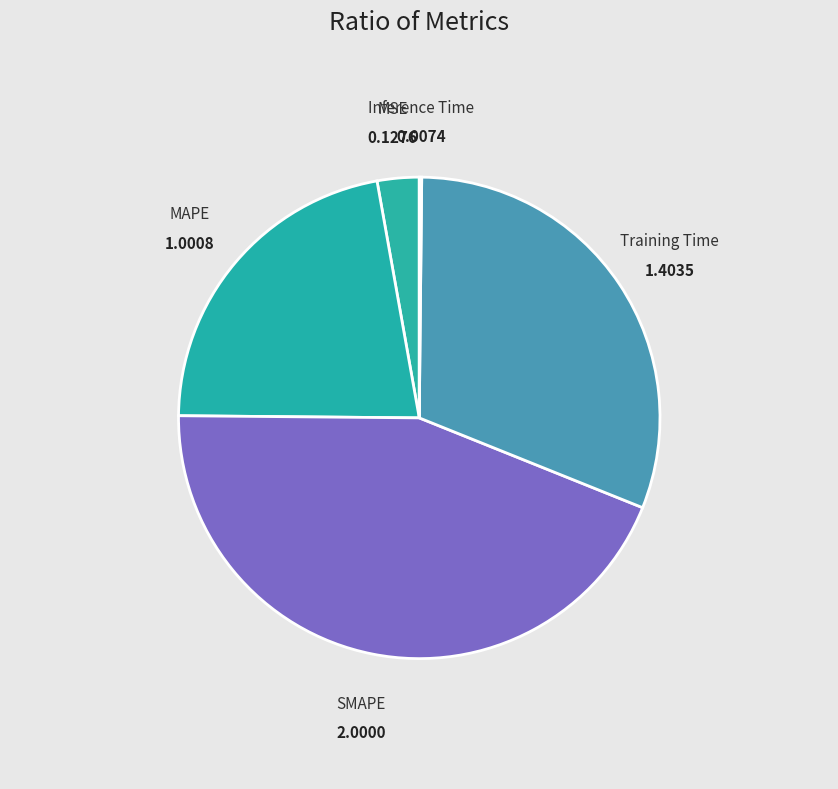

Is there any slice that represents more than half of the pie?

No